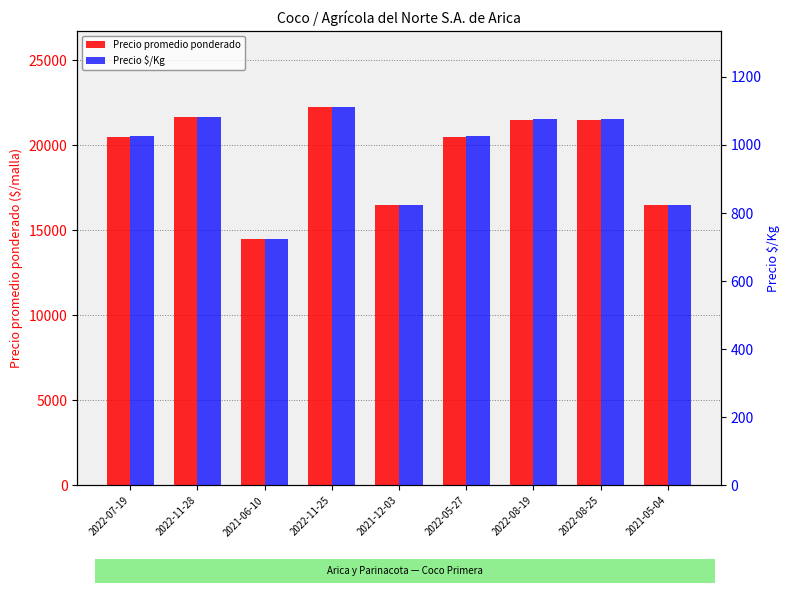

How many values in the Precio promedio ponderado series are below 20500?

3